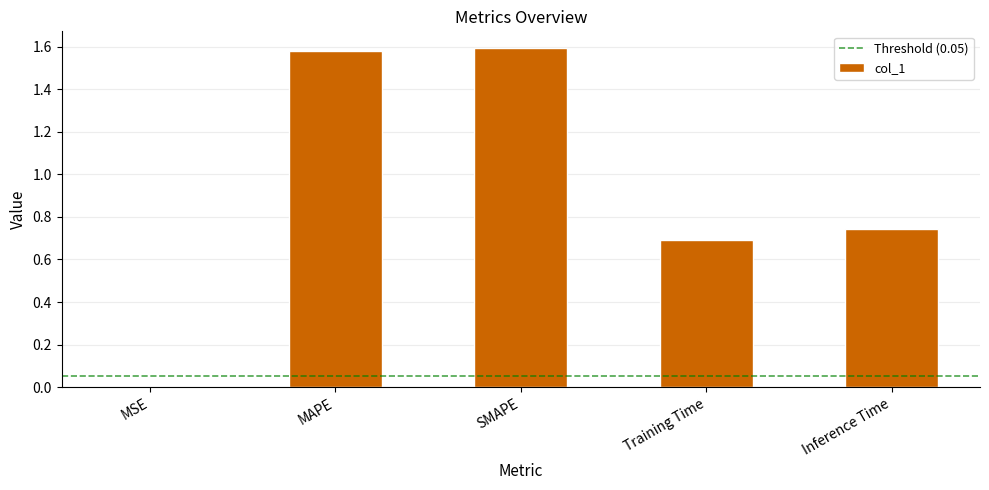

How many categories are shown in the chart?

5